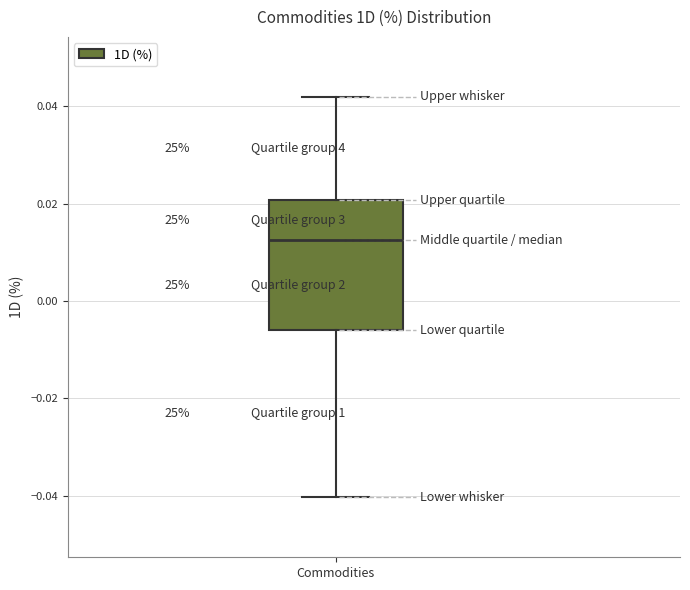

Transcribe this box plot: give where the median line is, the range the box spans, and where the two whiskers end, as read against the y-axis. The values are not printed on the chart, so give them approximately, as read against the axis.

median 0.012, box -0.006 to 0.020, whiskers -0.040 to 0.042